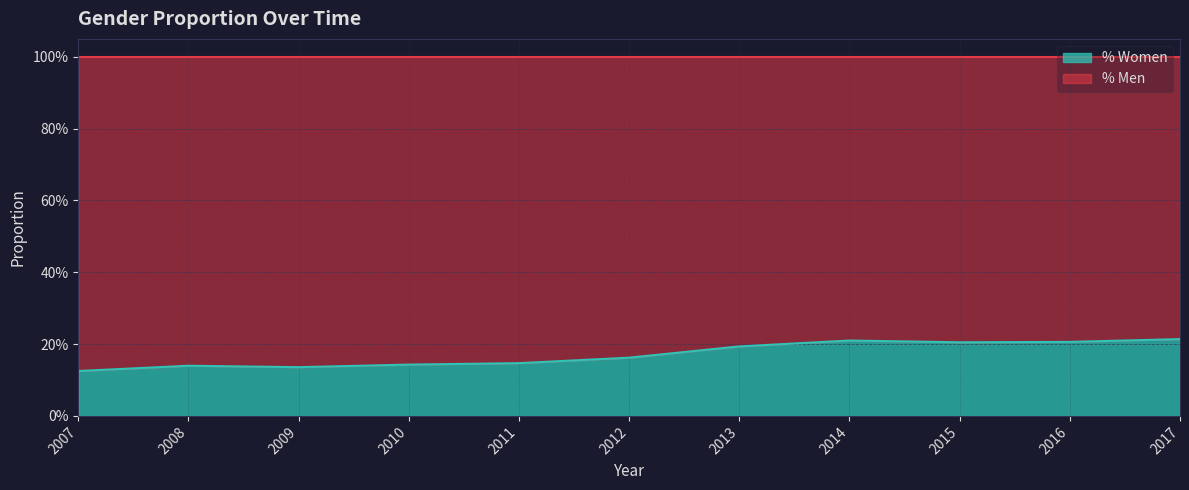

Rank the categories by value from highest to lowest.

2017, 2014, 2016, 2015, 2013, 2012, 2011, 2010, 2008, 2009, 2007